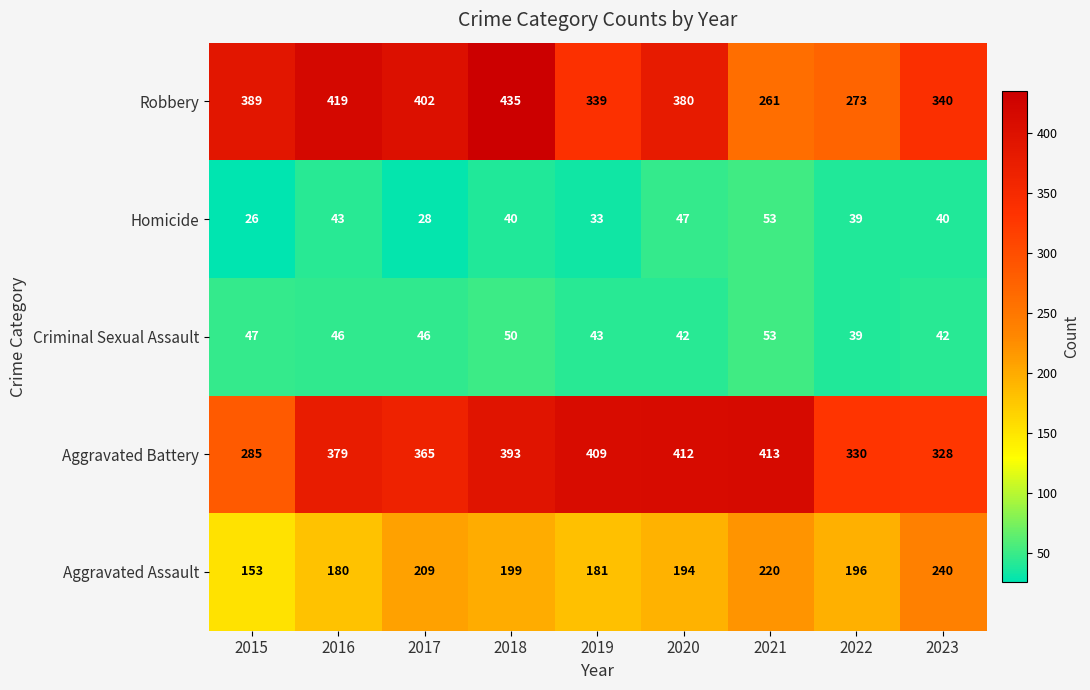

Is it true that Aggravated Assault equals 194 at 2020?

True